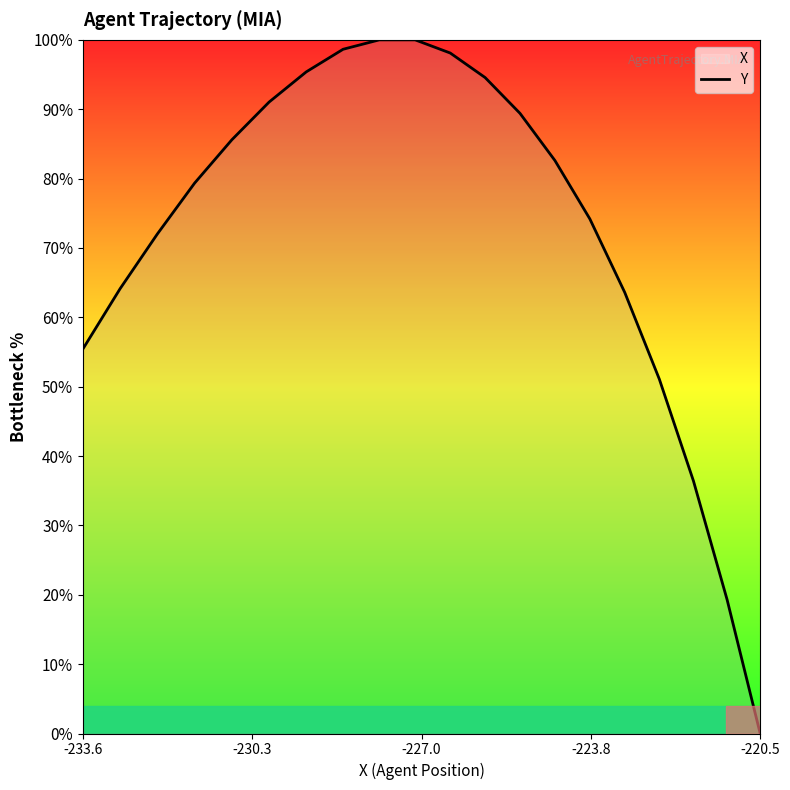

The value at 13 is 132.1. True or false?

False